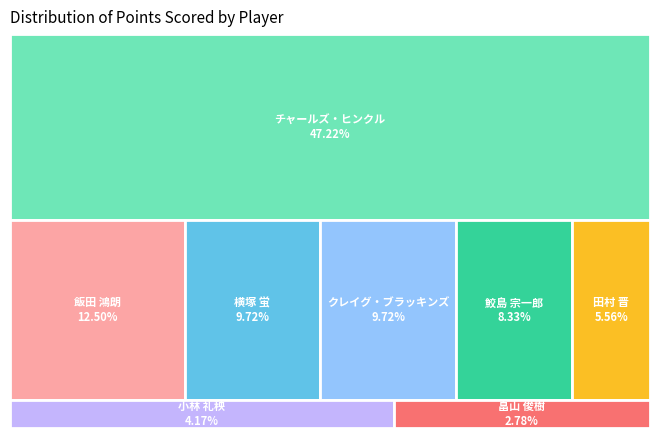

Between 小林 礼秧 and クレイグ・ブラッキンズ, which is larger?

クレイグ・ブラッキンズ